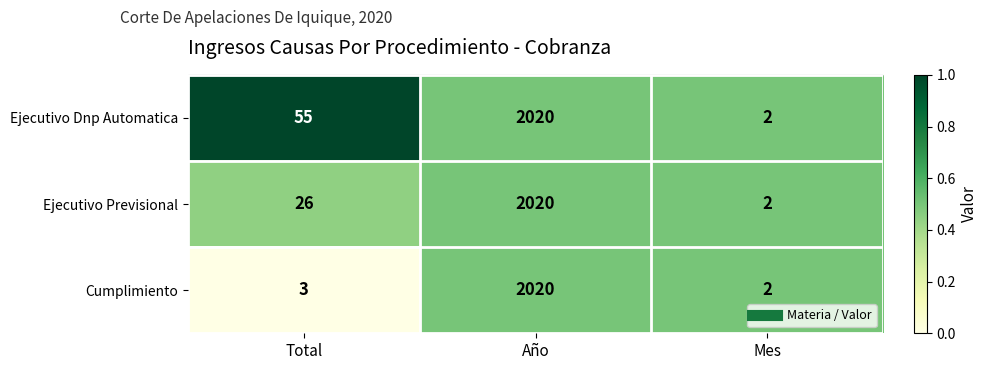

True or false: Ejecutivo Previsional has a value of 2 at Mes.

True